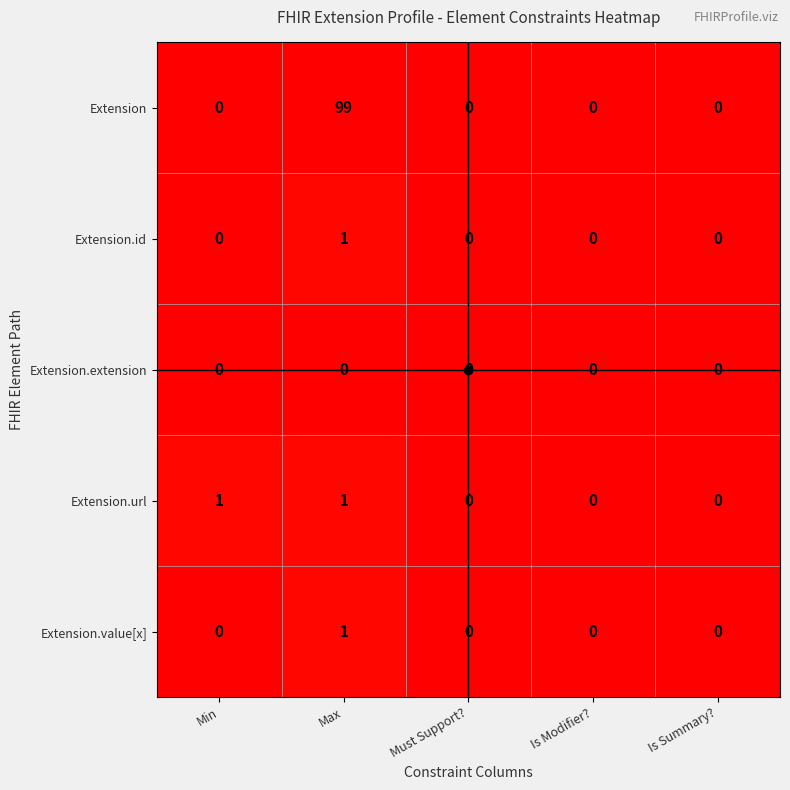

Which label corresponds to the largest value in the chart?

Max